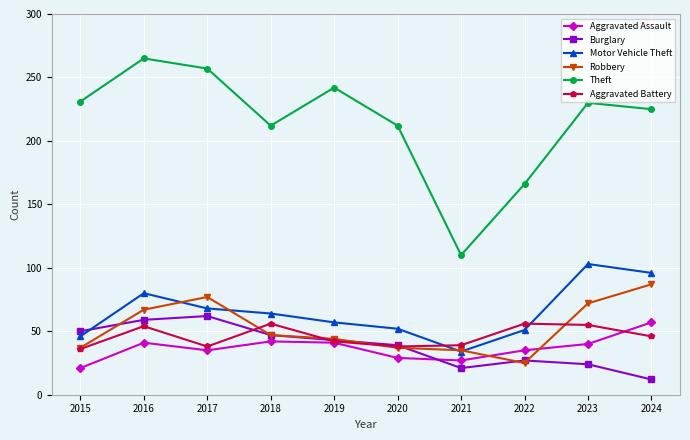

What is the greatest value displayed?

265